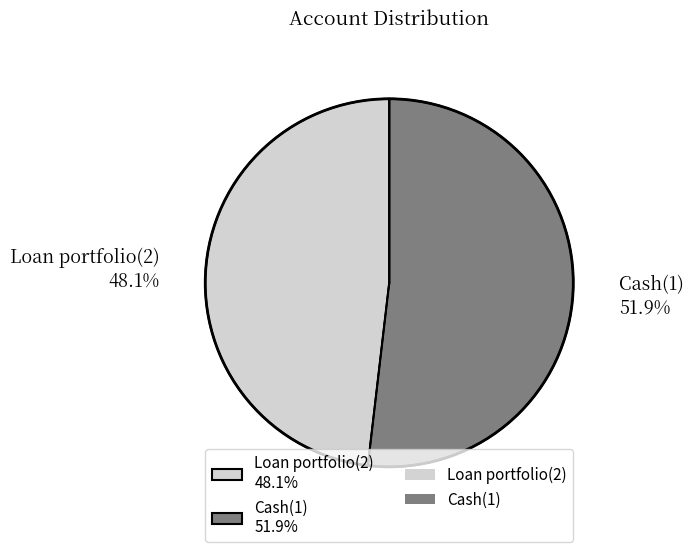

The Cash(1) slice represents 64% of the pie. True or false?

False